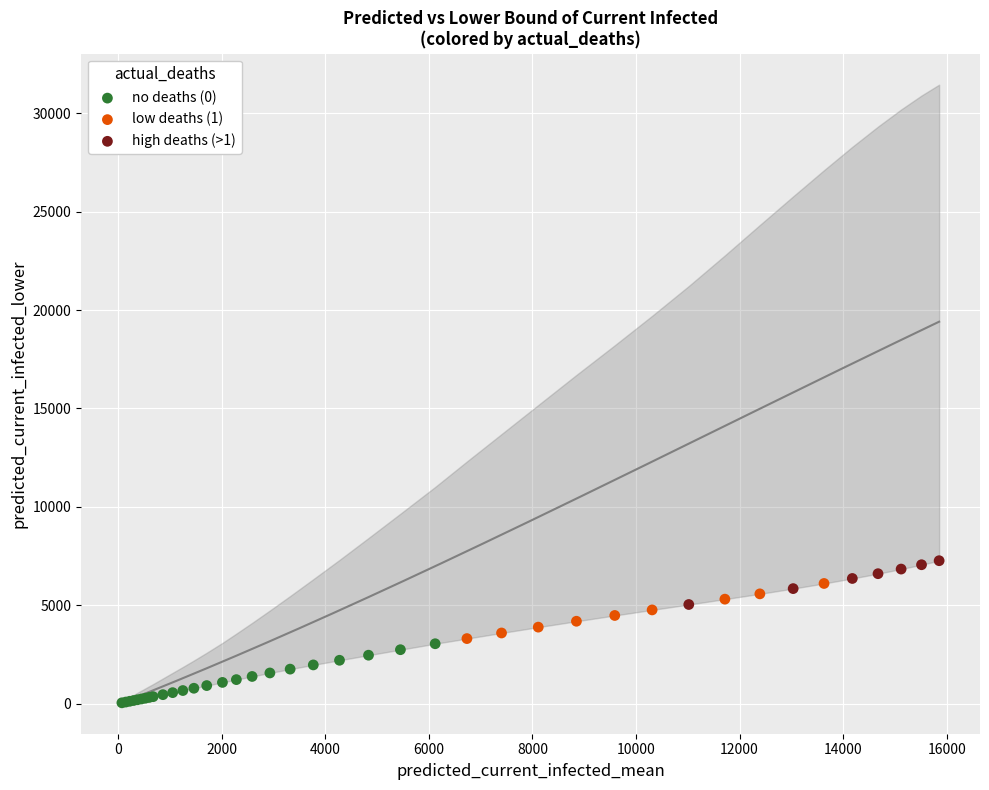

What are all the series names shown in the legend?

no deaths (0), low deaths (1), high deaths (>1)